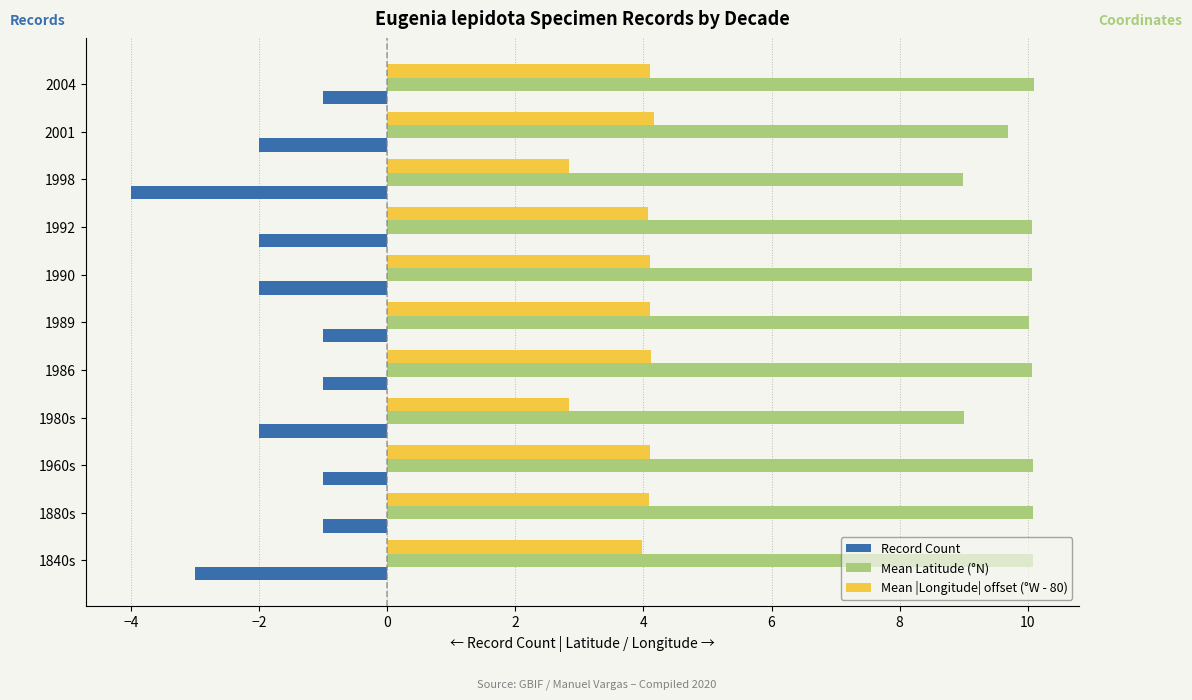

How many distinct data groups are displayed?

3